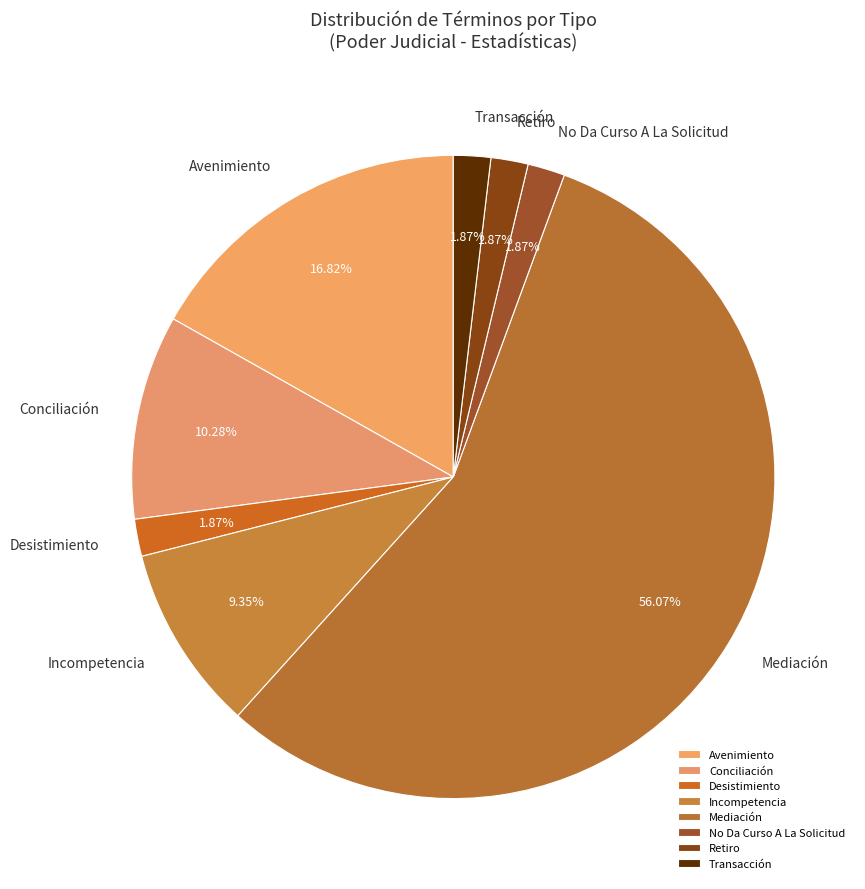

Does any single category account for the majority?

Yes